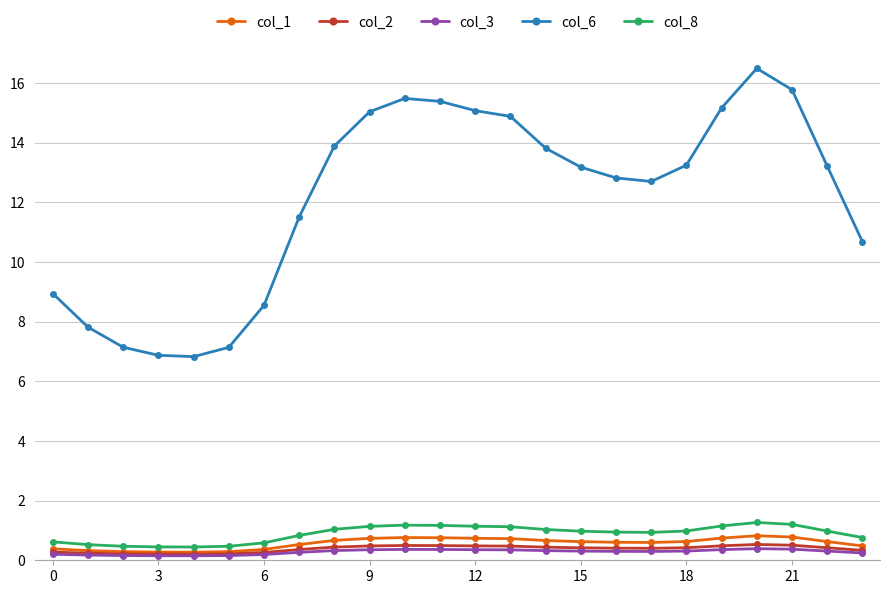

True or false: col_6 and col_3 intersect in this chart.

False